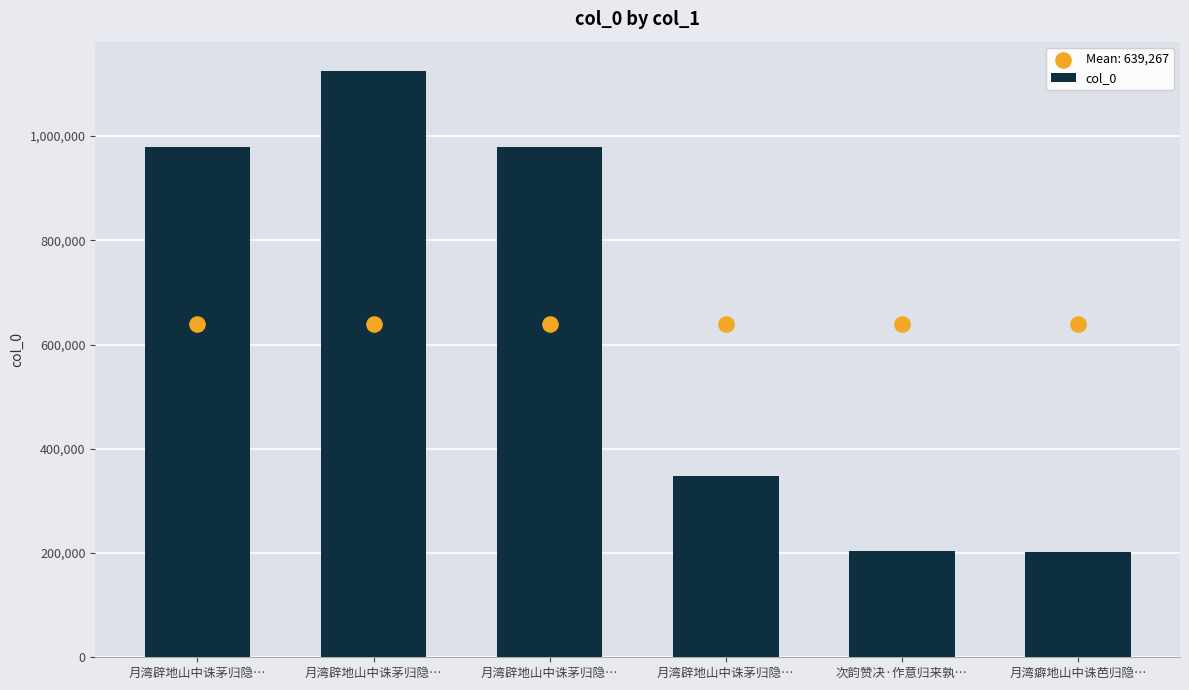

Approximately how many times larger is the value at 月湾辟地山中诛茅归隐… compared to 月湾癖地山中诛芭归隐…?

5.6